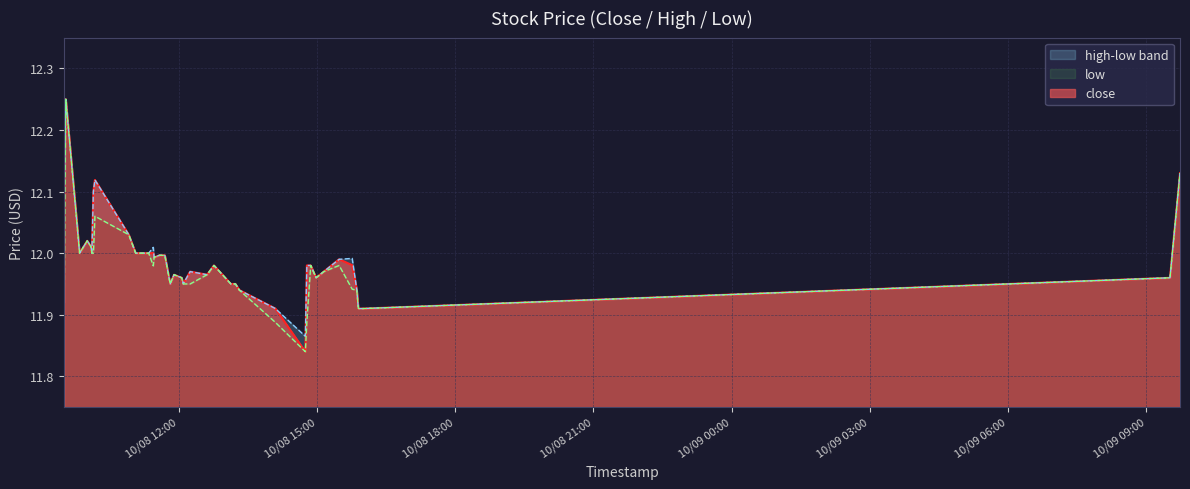

What is the highest value of the high series?

12.2